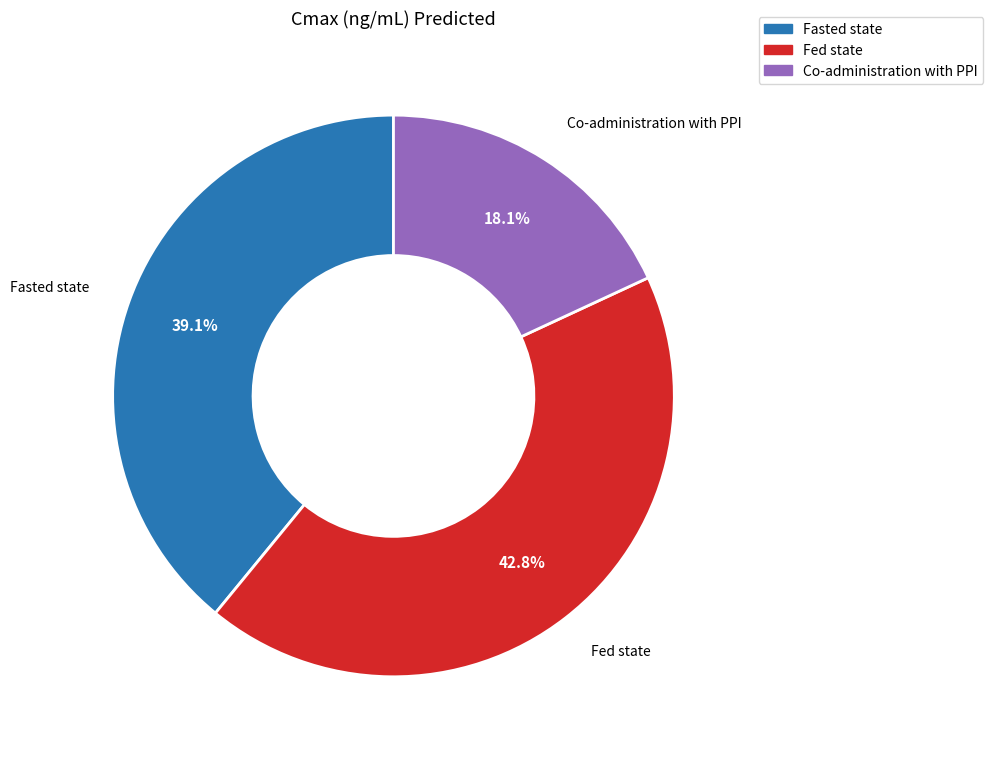

What portion of the pie excludes Co-administration with PPI?

81.9%